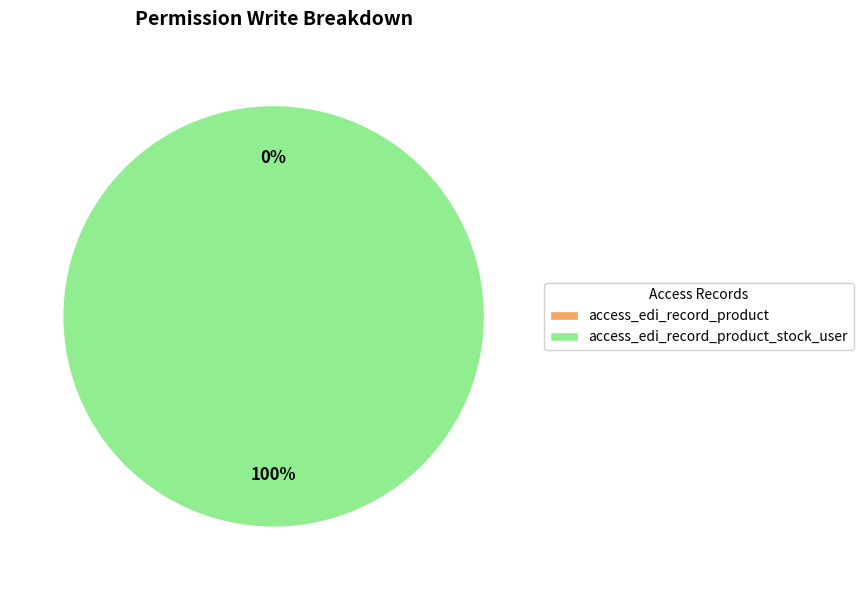

How many segments does this pie chart have?

2